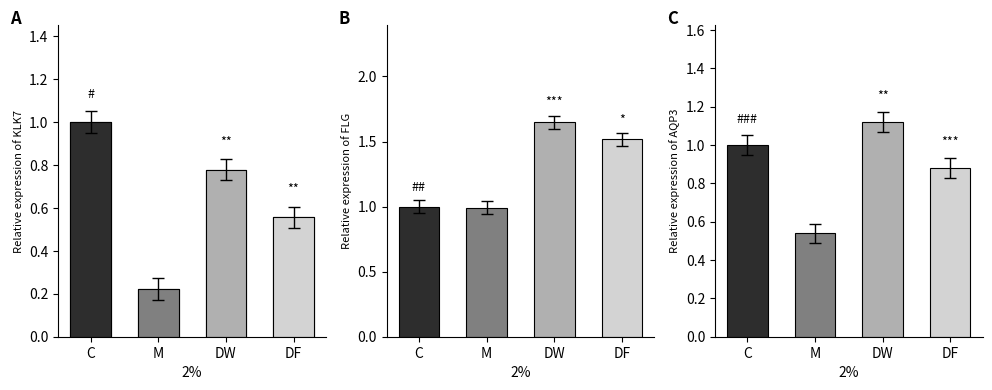

Count the values in the range 0 to 1.

4